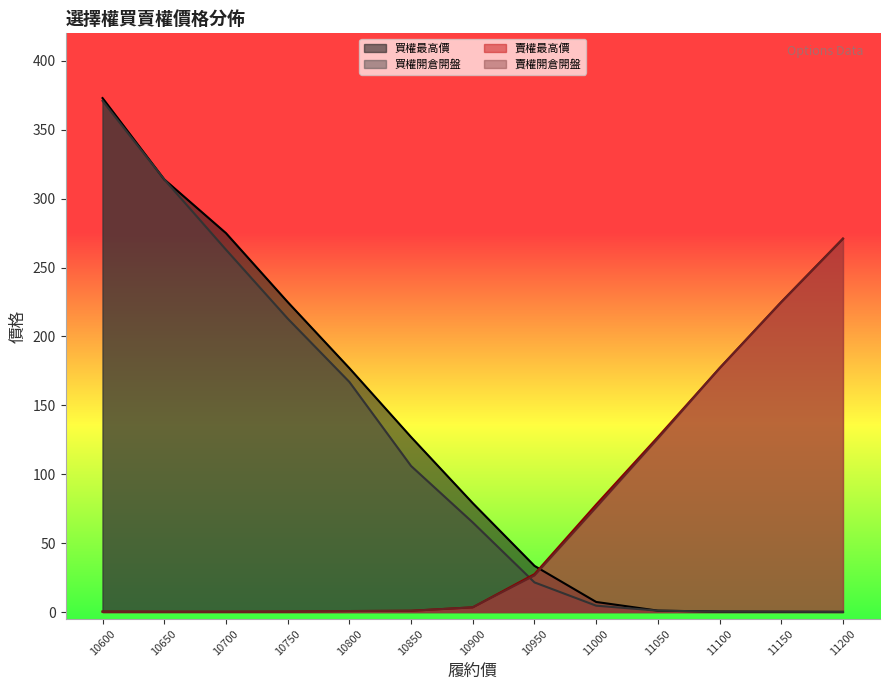

Which category has the lowest value in the 賣權最高價 series?

10650